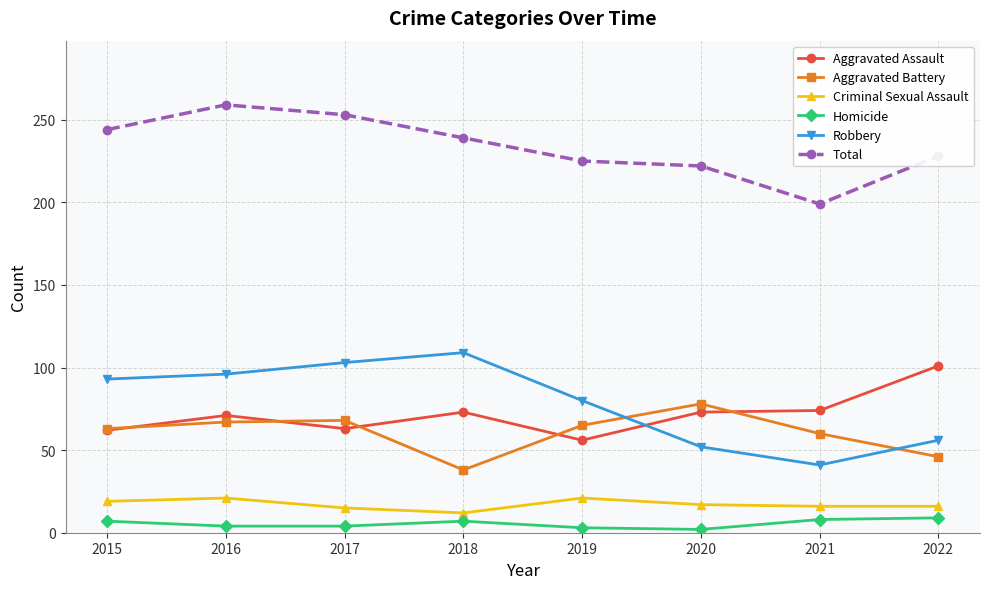

What are all the series names shown in the legend?

Aggravated Assault, Aggravated Battery, Criminal Sexual Assault, Homicide, Robbery, Total